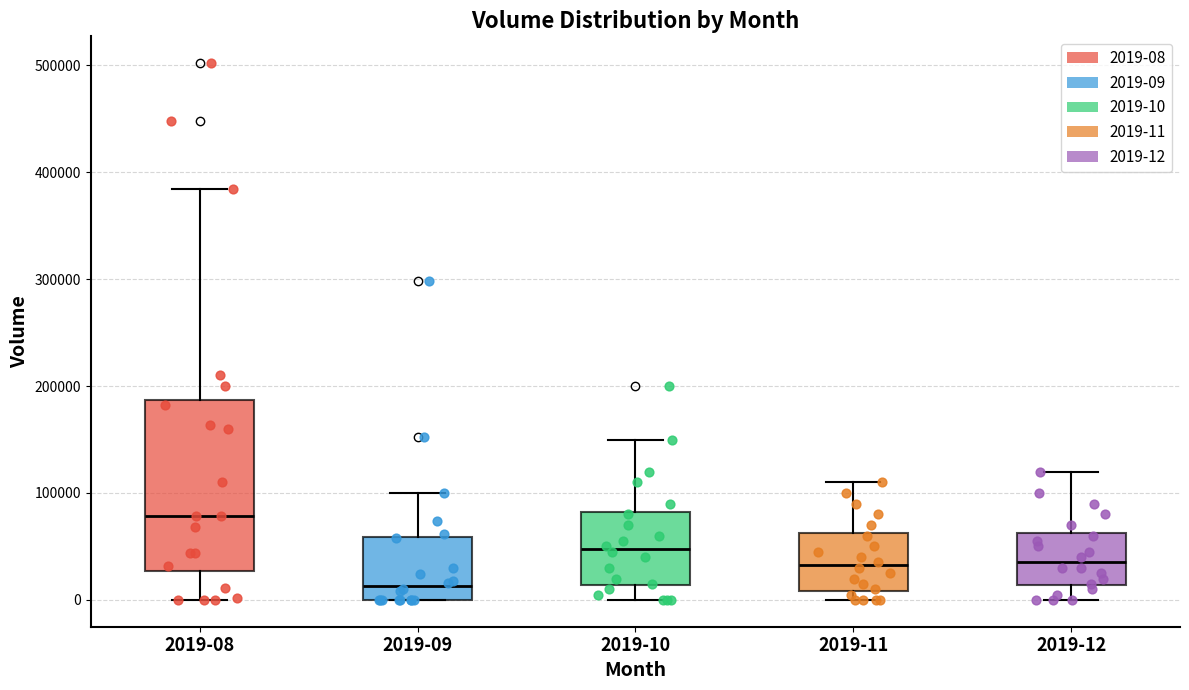

Reading left to right, read every box against the y-axis: the position of its median line, the range the box covers, and the ends of its whiskers. The values are not printed on the chart, so give them approximately, as read against the axis.

2019-08: median 80000, box 30000 to 190000, whiskers 0 to 380000
2019-09: median 10000, box 0 to 60000, whiskers 0 to 100000
2019-10: median 50000, box 10000 to 80000, whiskers 0 to 150000
2019-11: median 30000, box 10000 to 60000, whiskers 0 to 110000
2019-12: median 40000, box 10000 to 60000, whiskers 0 to 120000